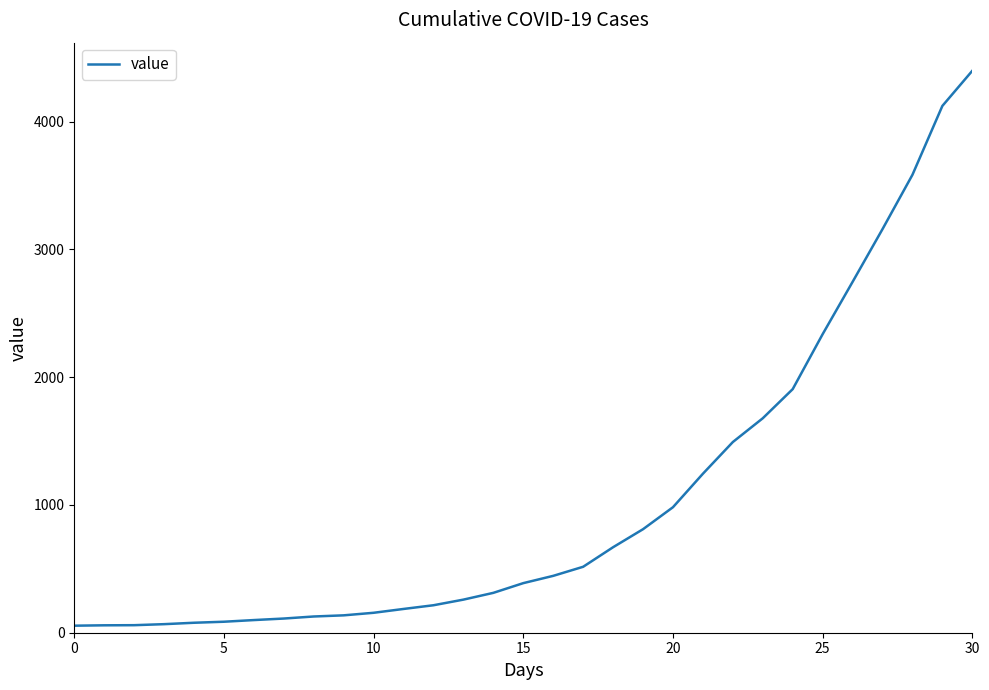

What is the difference between the maximum and minimum values?

4342